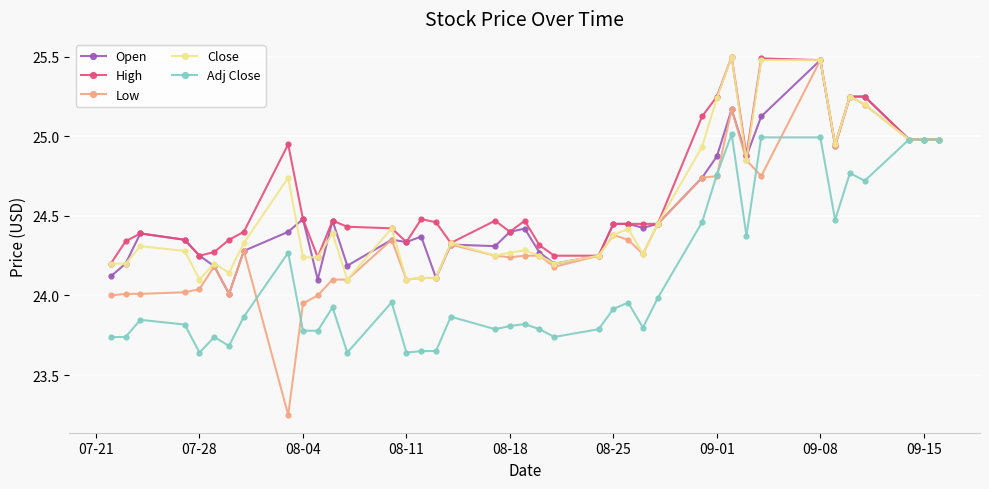

Which series has the largest range (max minus min)?

Low